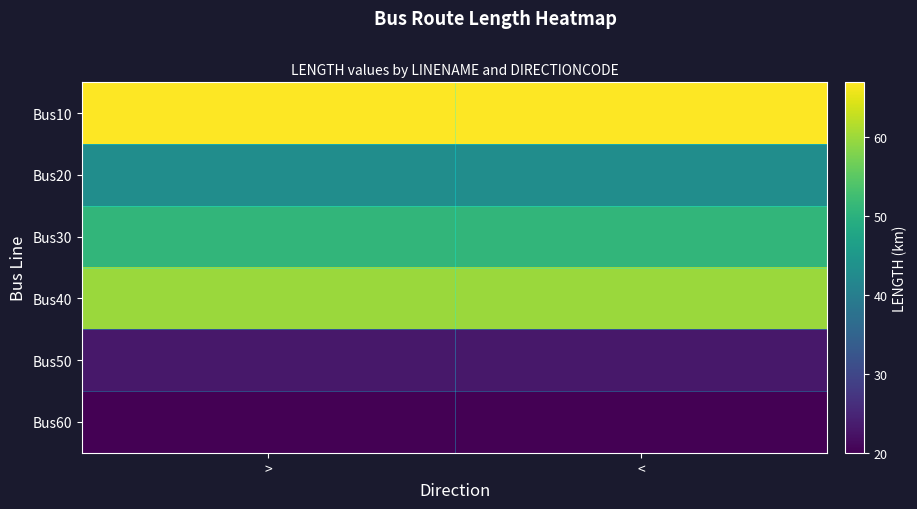

What is the difference between the highest and lowest values at >?

47